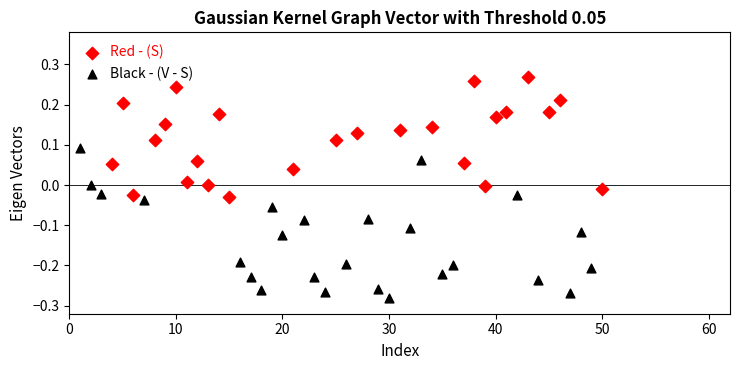

Which series reaches the minimum Y coordinate?

Black - (V - S)